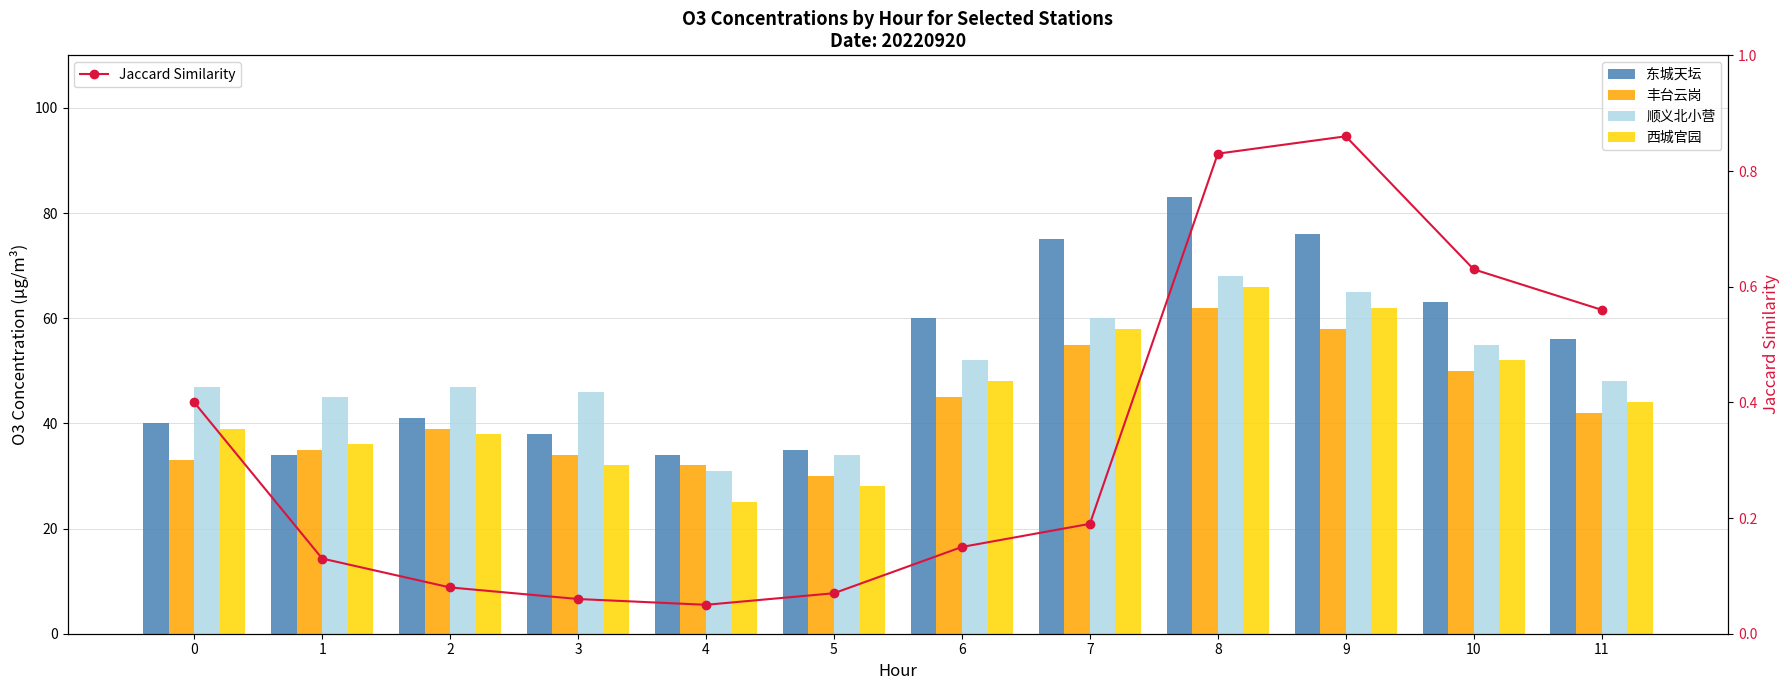

Reading left to right, list all the values displayed in this chart.

东城天坛: 40.0	34.0	41.0	38.0	34.0	35.0	60.0	75.0	83.0	76.0	63.0	56.0
丰台云岗: 33.0	35.0	39.0	34.0	32.0	30.0	45.0	55.0	62.0	58.0	50.0	42.0
顺义北小营: 47.0	45.0	47.0	46.0	31.0	34.0	52.0	60.0	68.0	65.0	55.0	48.0
西城官园: 39.0	36.0	38.0	32.0	25.0	28.0	48.0	58.0	66.0	62.0	52.0	44.0
Jaccard Similarity: 0.4	0.1	0.1	0.1	0.1	0.1	0.1	0.2	0.8	0.9	0.6	0.6